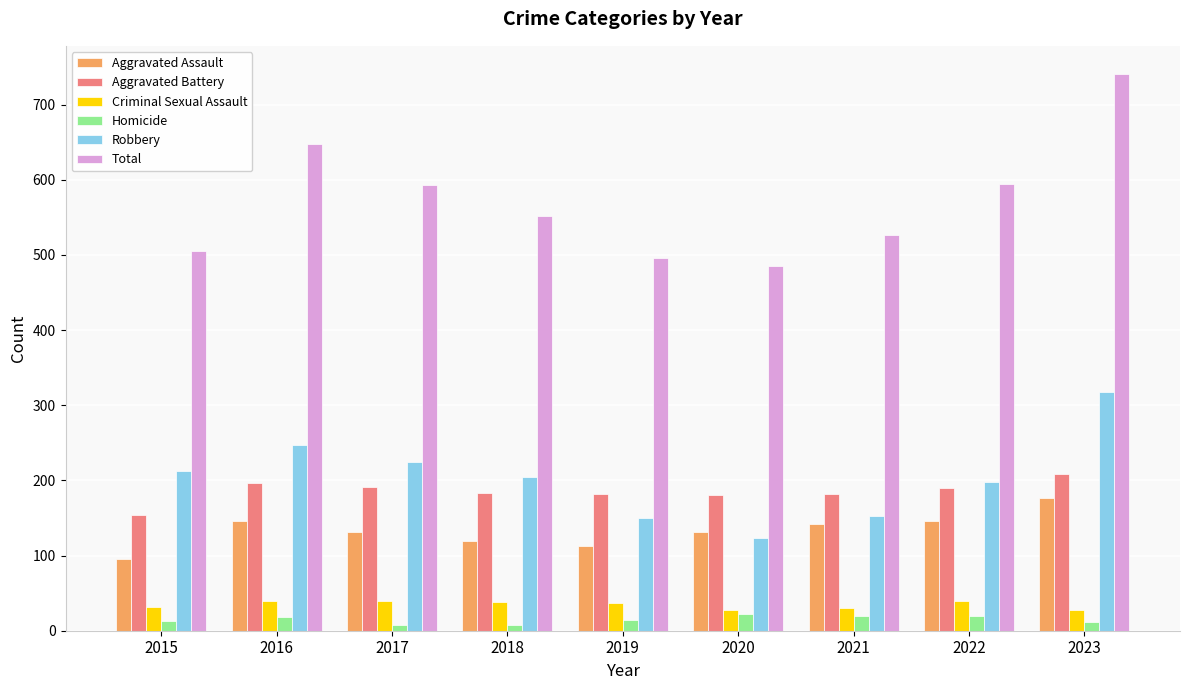

The value of Homicide at 2023 is 12. True or false?

True